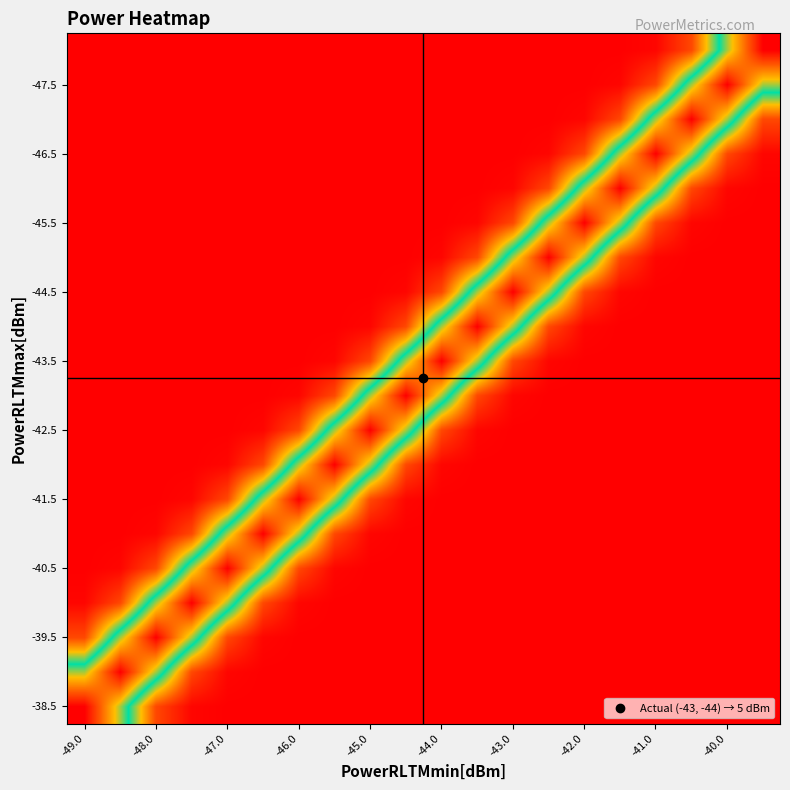

At how many categories does at least one series exceed 1?

20